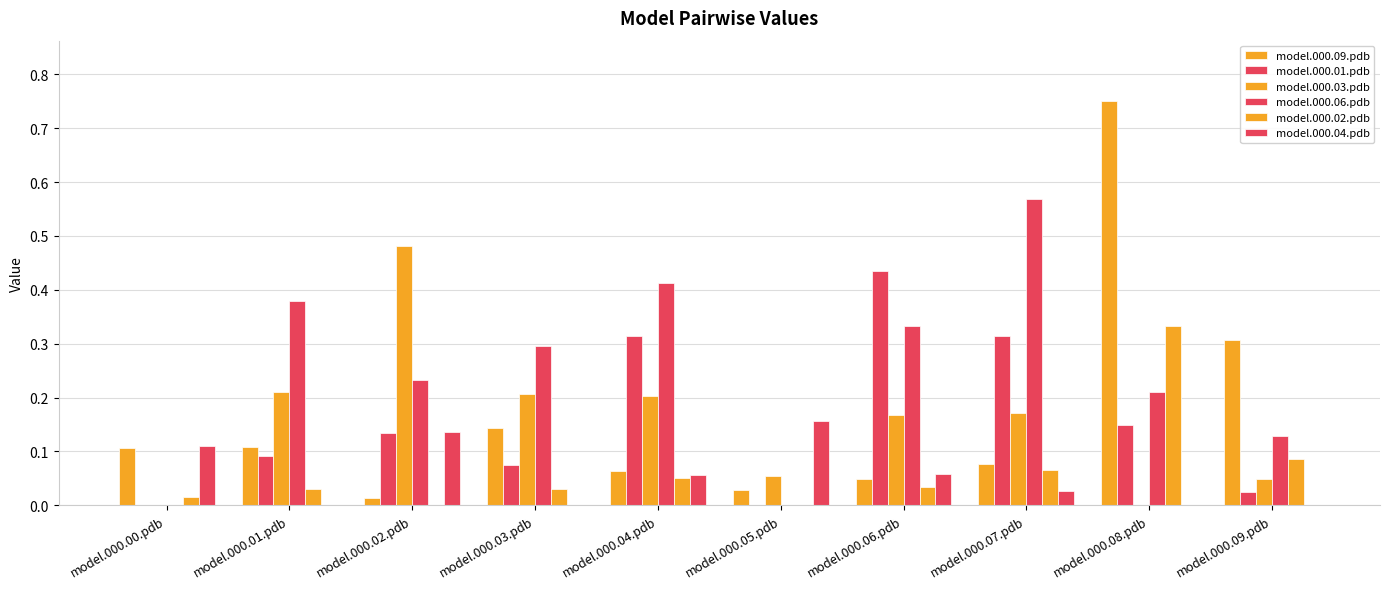

How many series are shown in this chart?

6